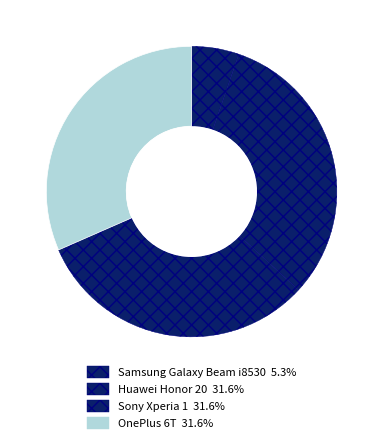

Count the number of slices in the pie.

4